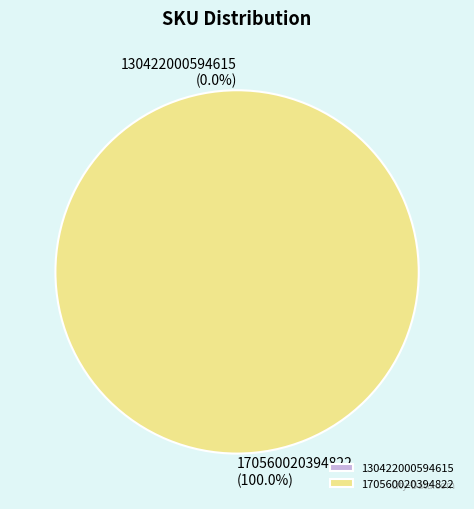

What is the largest slice in the pie chart?

170560020394822